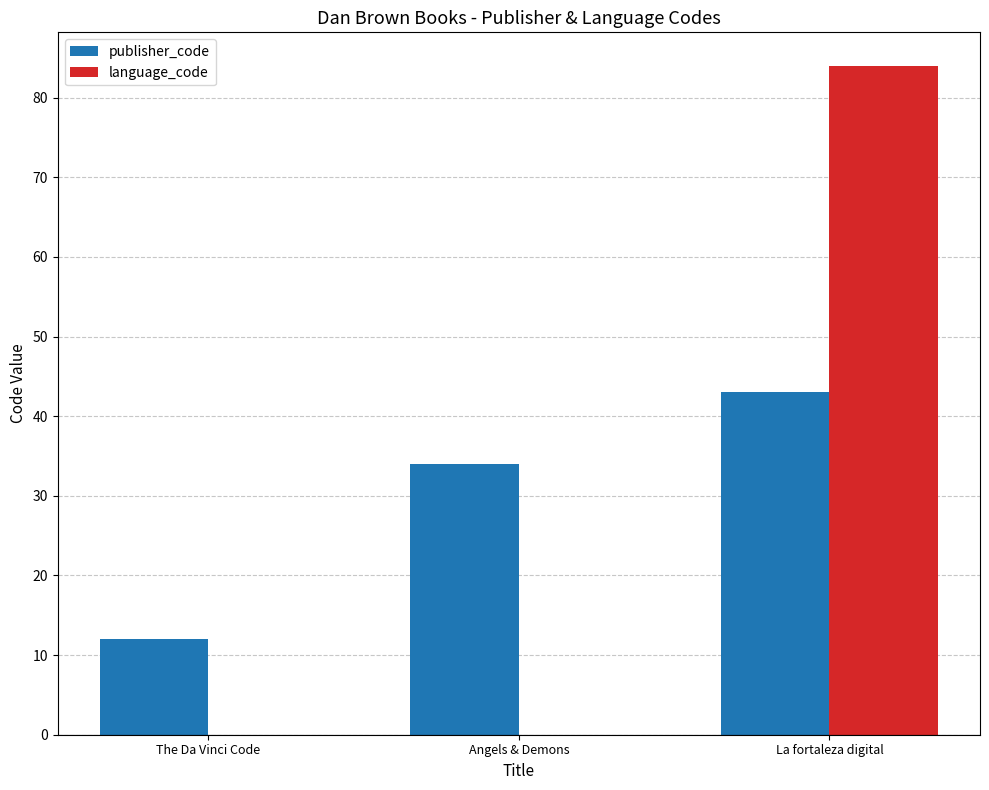

What is the spread (max minus min) of values at The Da Vinci Code?

12